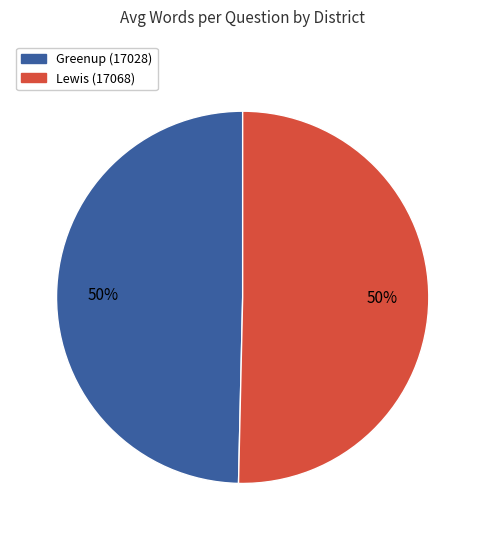

To the nearest percent, what is the average slice percentage?

50%